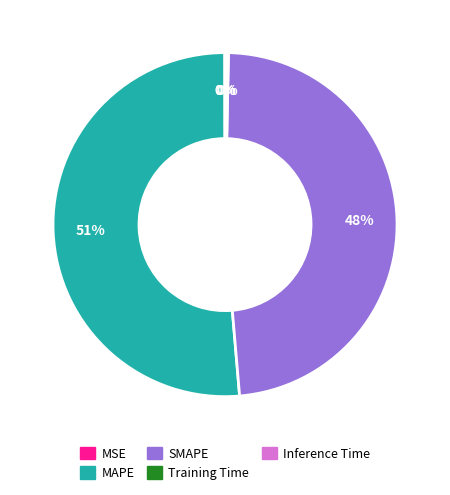

The SMAPE slice represents 48% of the pie. True or false?

True